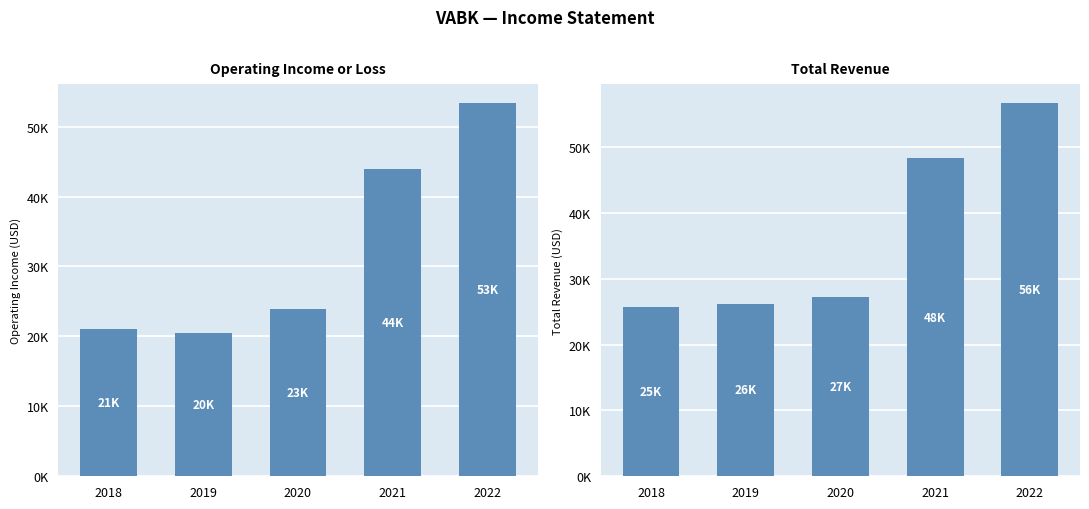

Which series has the largest total across all categories?

Total Revenue